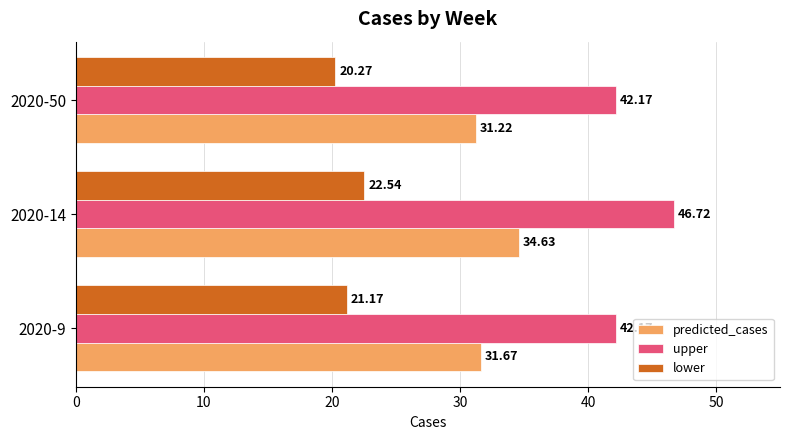

What is the difference between the maximum and minimum values in the upper series?

4.5